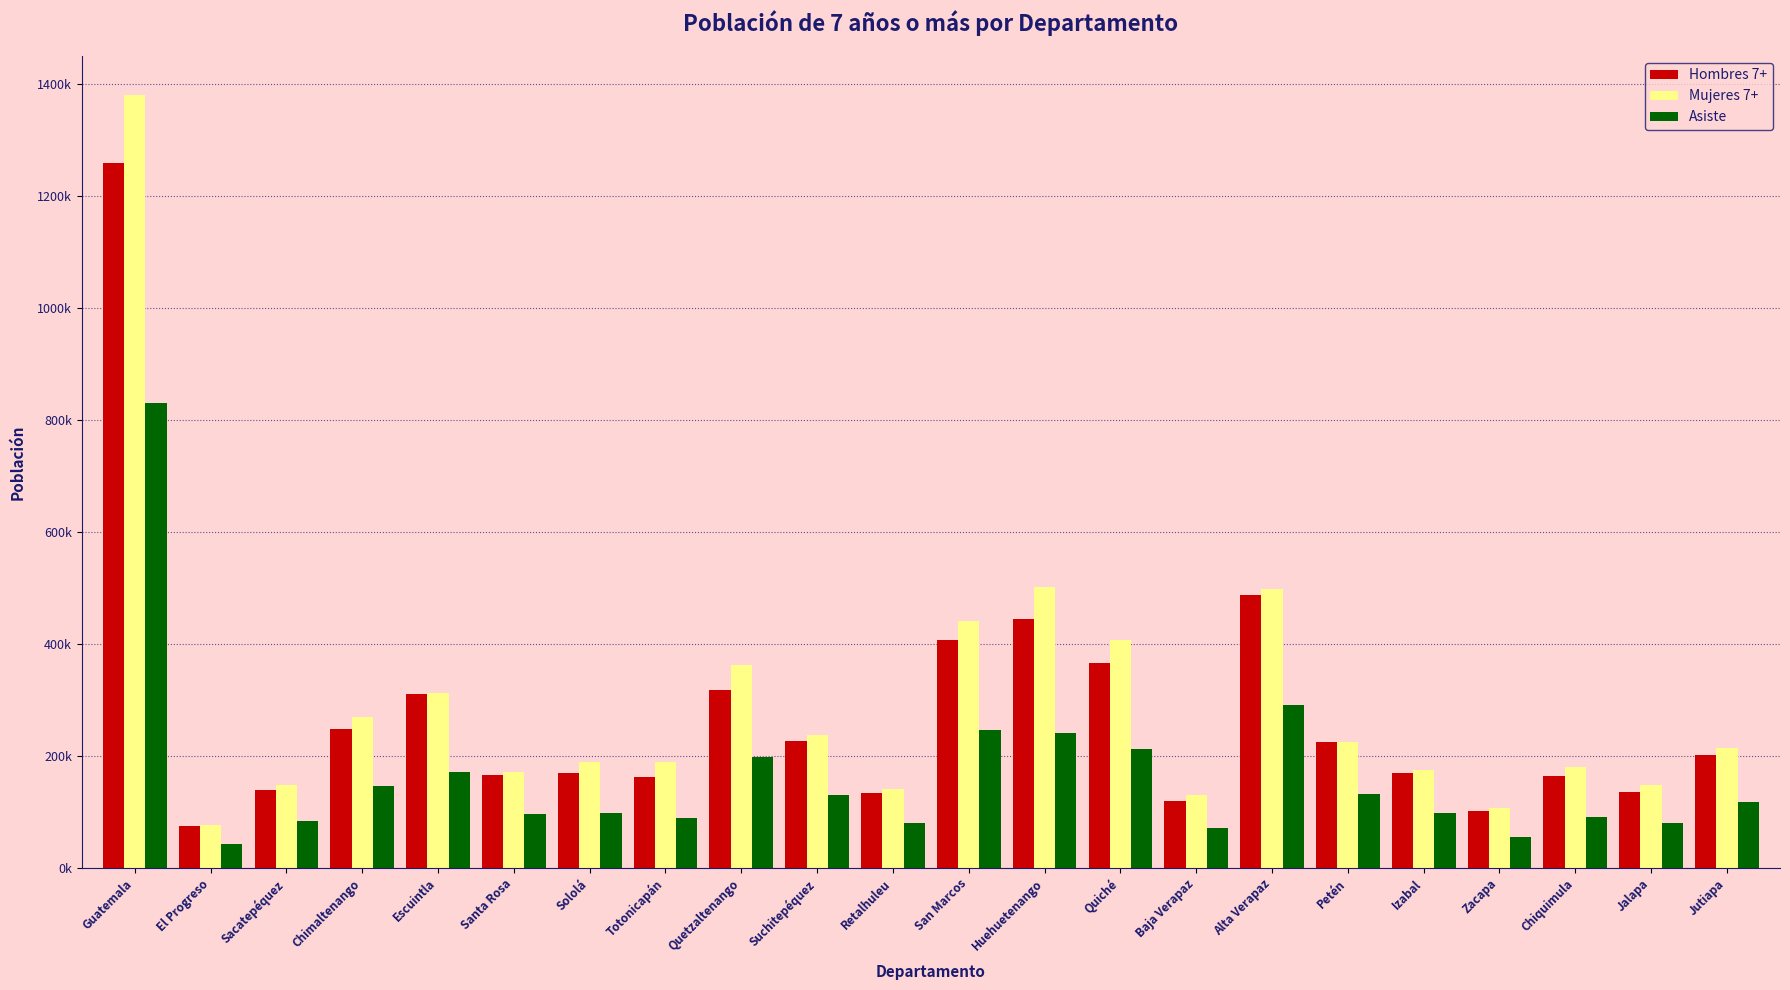

What are all the series names shown in the legend?

Hombres 7+, Mujeres 7+, Asiste